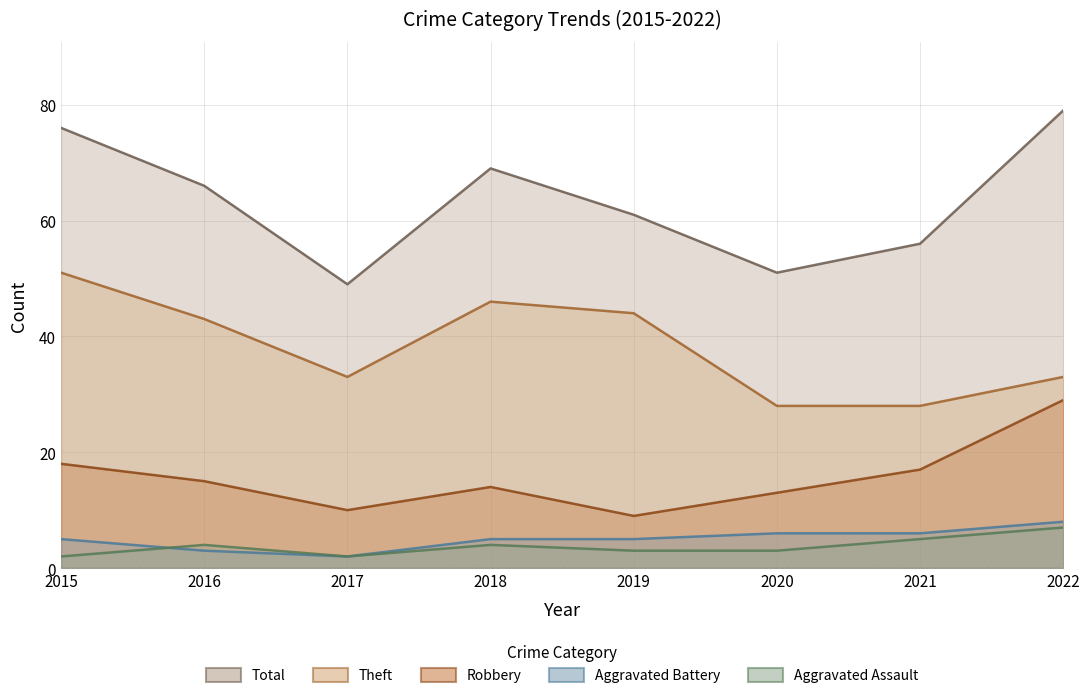

Between 2019 and 2022, which is larger?

2022